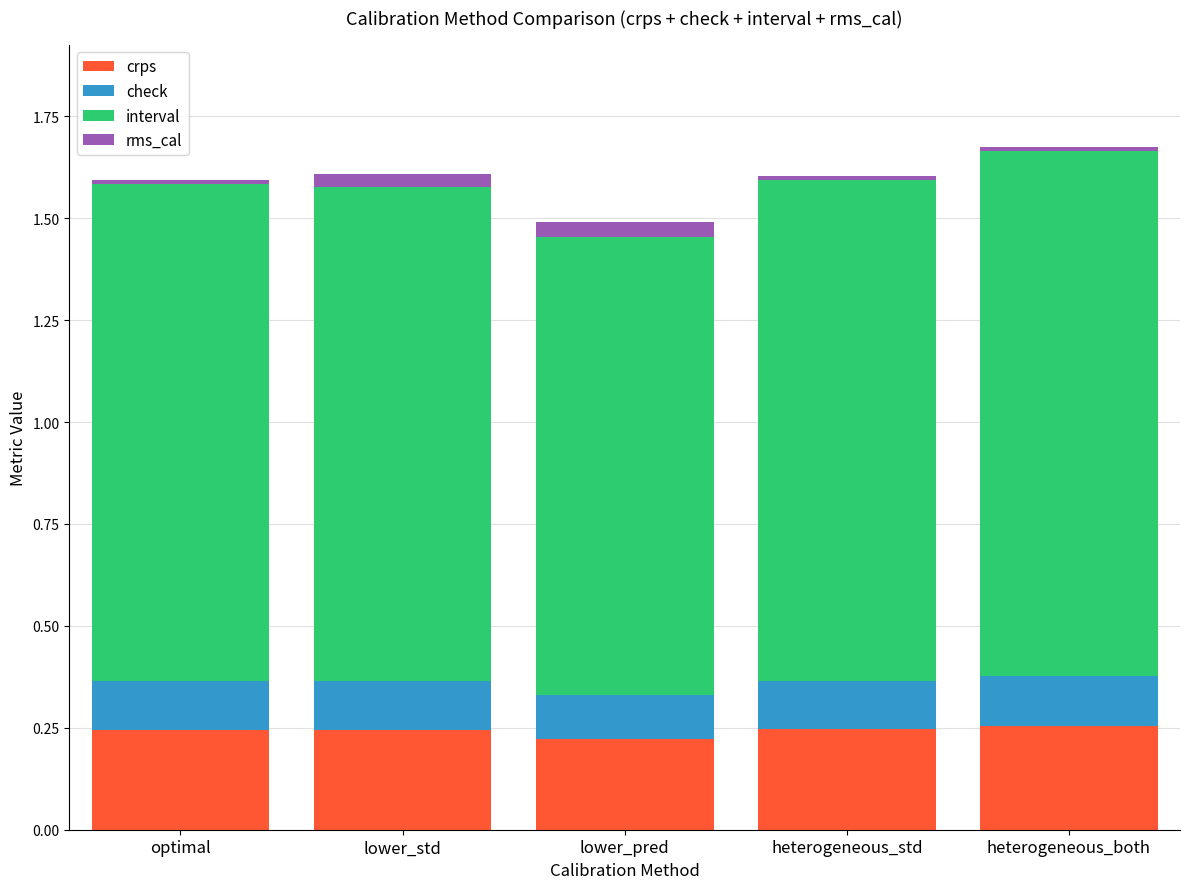

The value of crps at heterogeneous_std is 0.1. True or false?

False